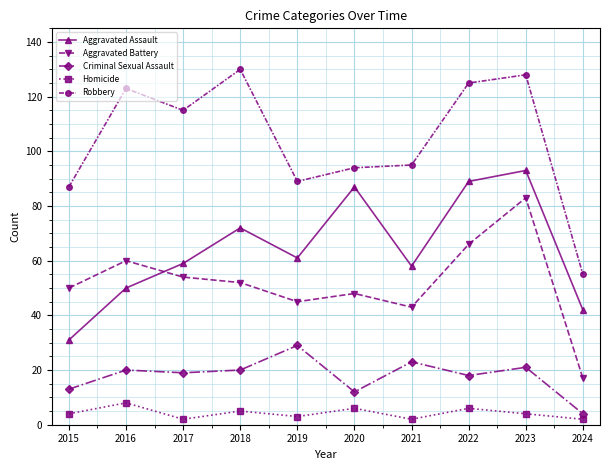

What is the difference between the Aggravated Battery values at 2024 and 2021?

26